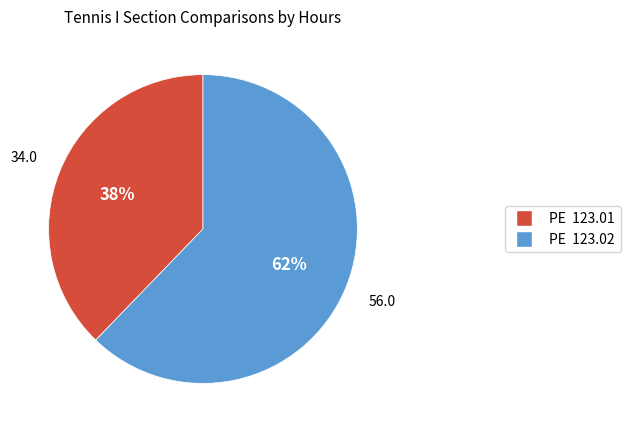

Which slice is the largest?

PE 123.02